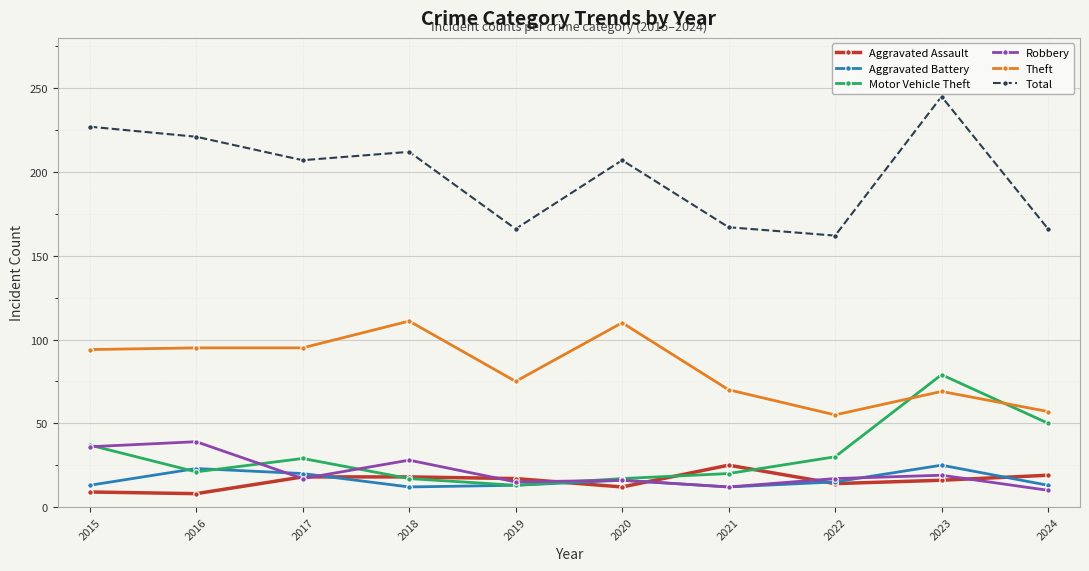

What are all the series names shown in the legend?

Aggravated Assault, Aggravated Battery, Motor Vehicle Theft, Robbery, Theft, Total